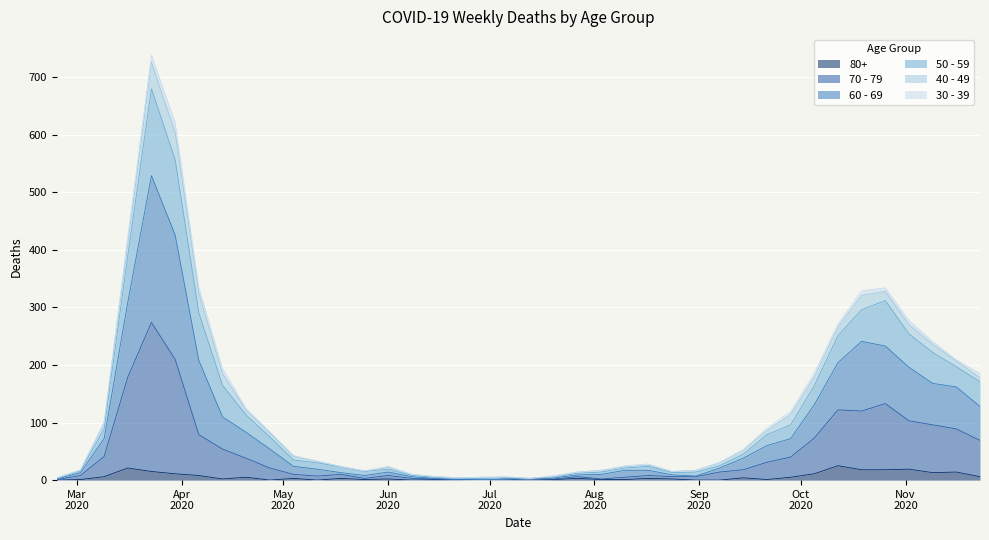

What are all the series names shown in the legend?

80+, 70 - 79, 60 - 69, 50 - 59, 40 - 49, 30 - 39